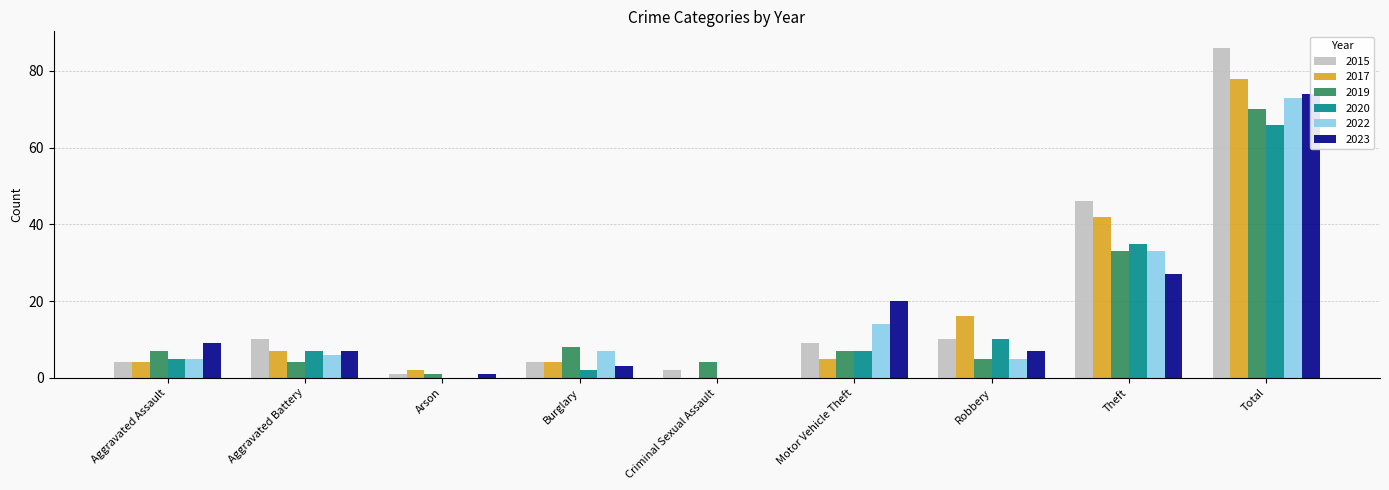

What is the sum of the 2017 values at Total and Burglary?

82